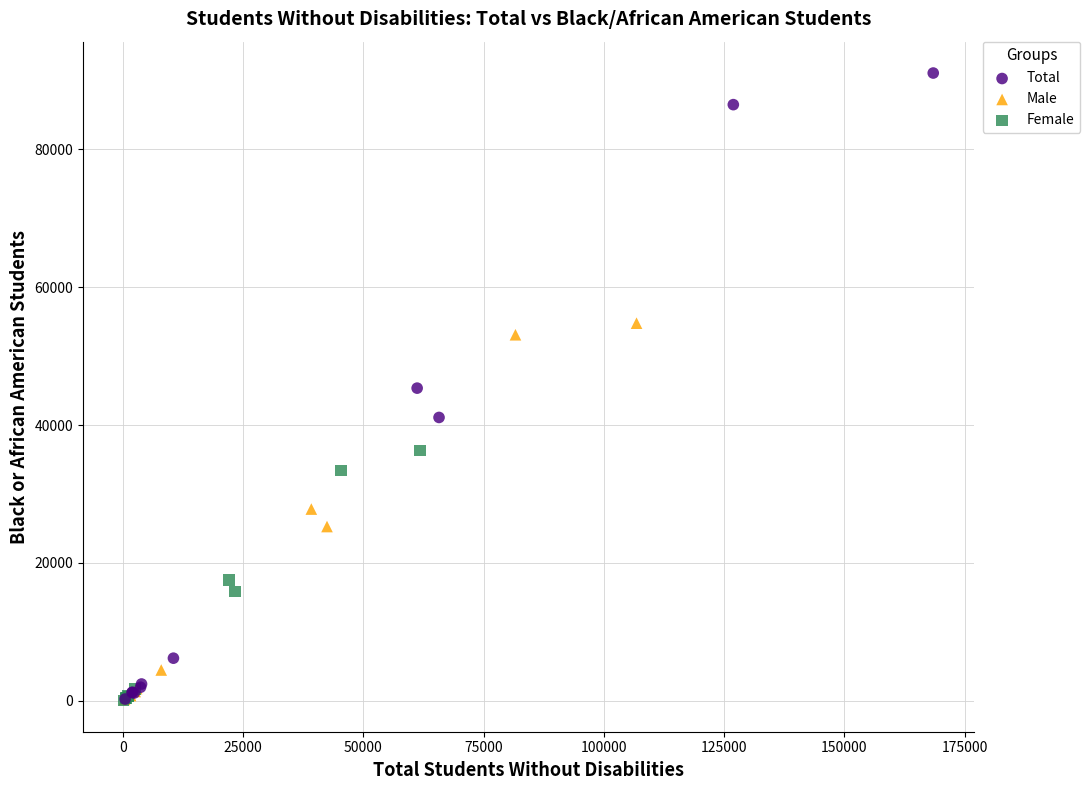

Which series reaches the maximum Y coordinate?

Total